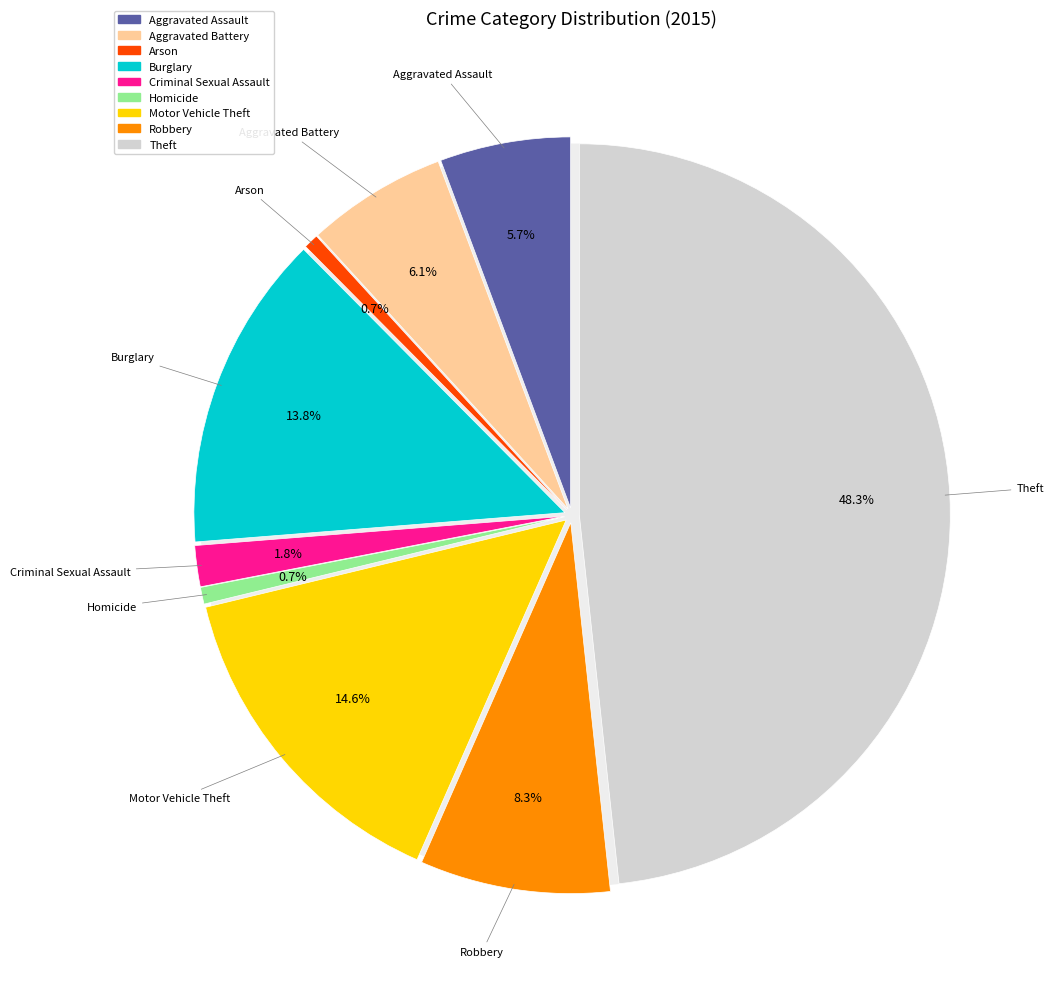

To the nearest percent, what is the difference between the Arson and Criminal Sexual Assault slice percentages?

1%